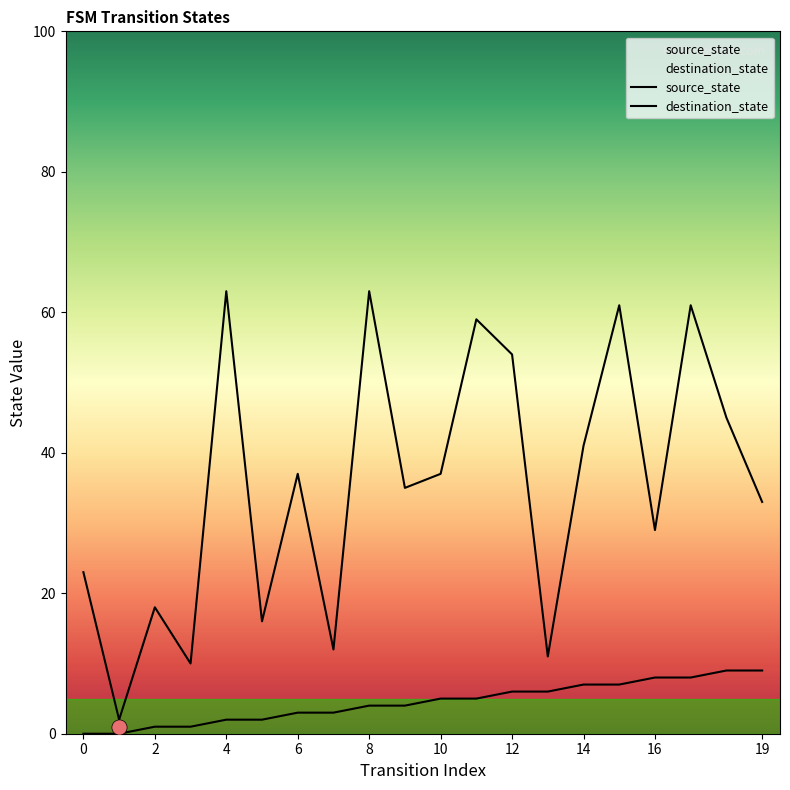

At which category is the sum across all series the highest?

17